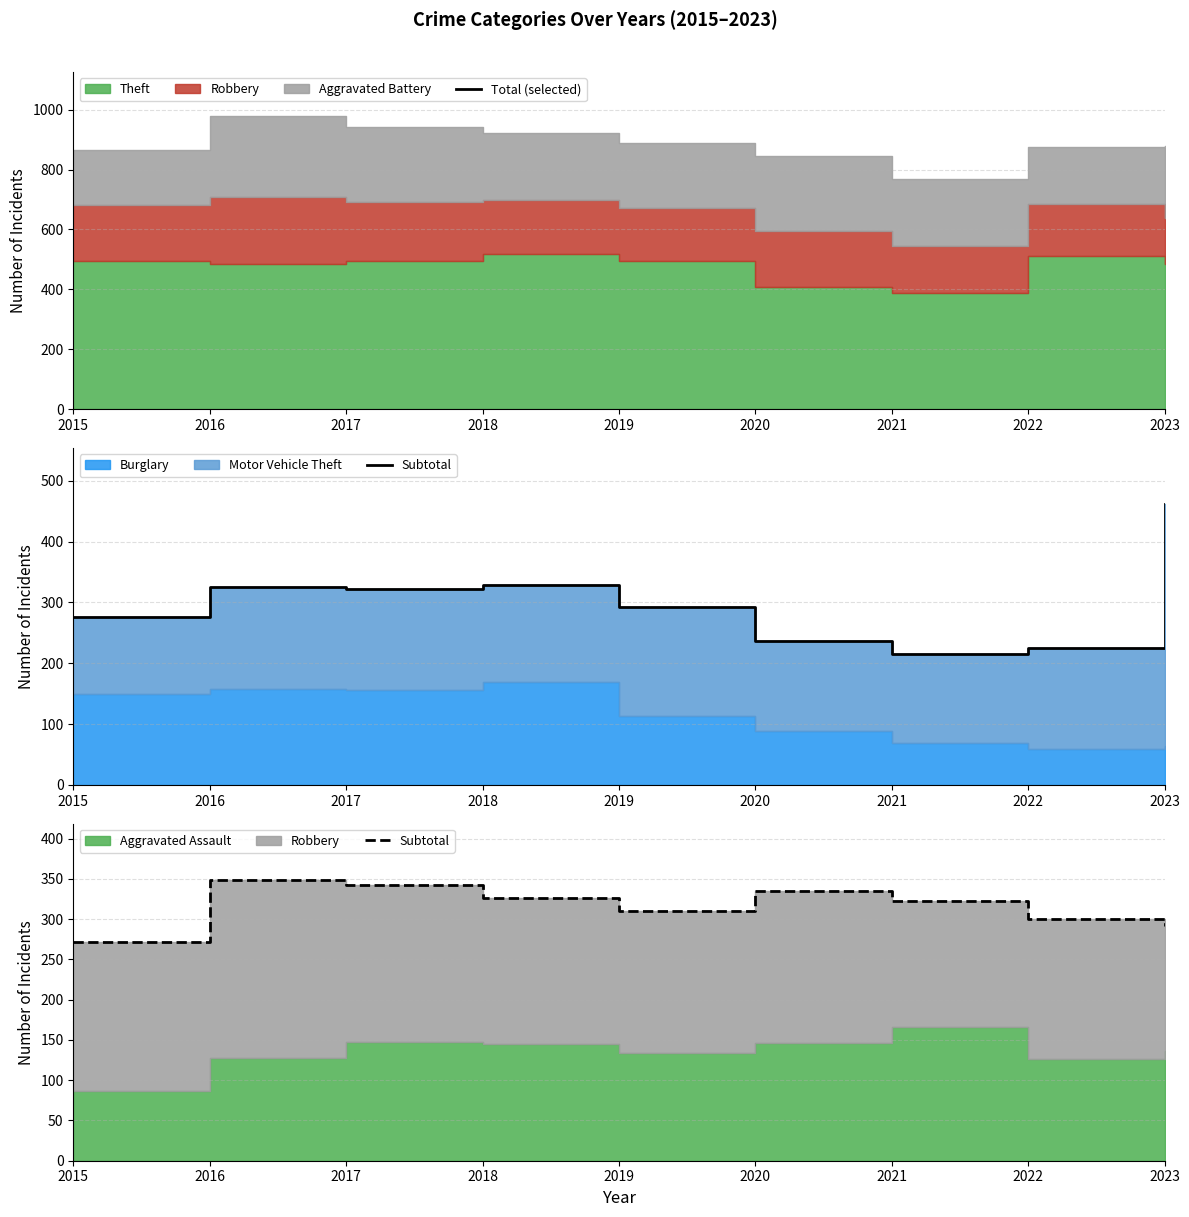

In Total (selected), how many points are higher than both neighbors (excluding endpoints)?

1